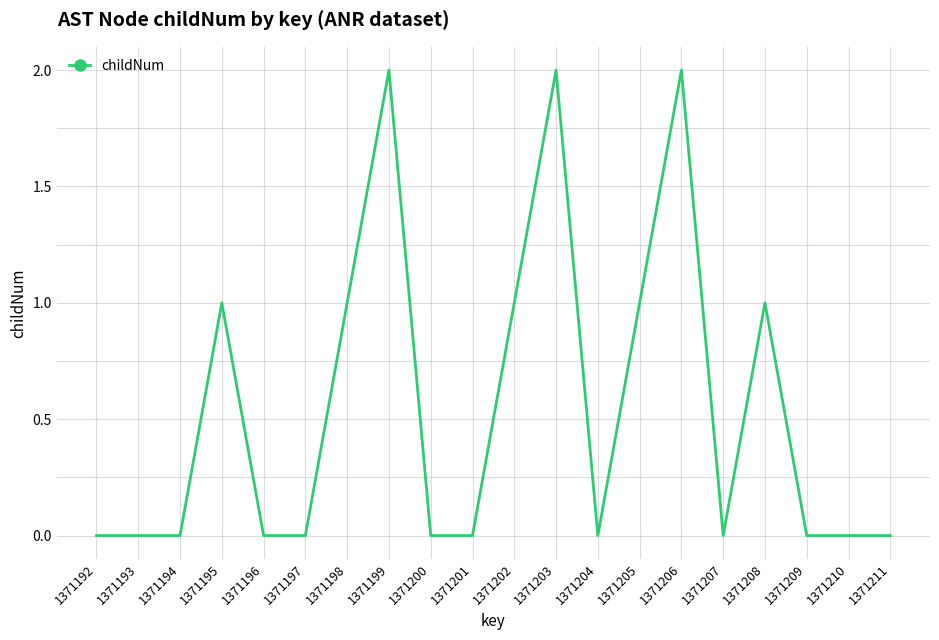

Which has a higher value, 1371204 or 1371205?

1371205